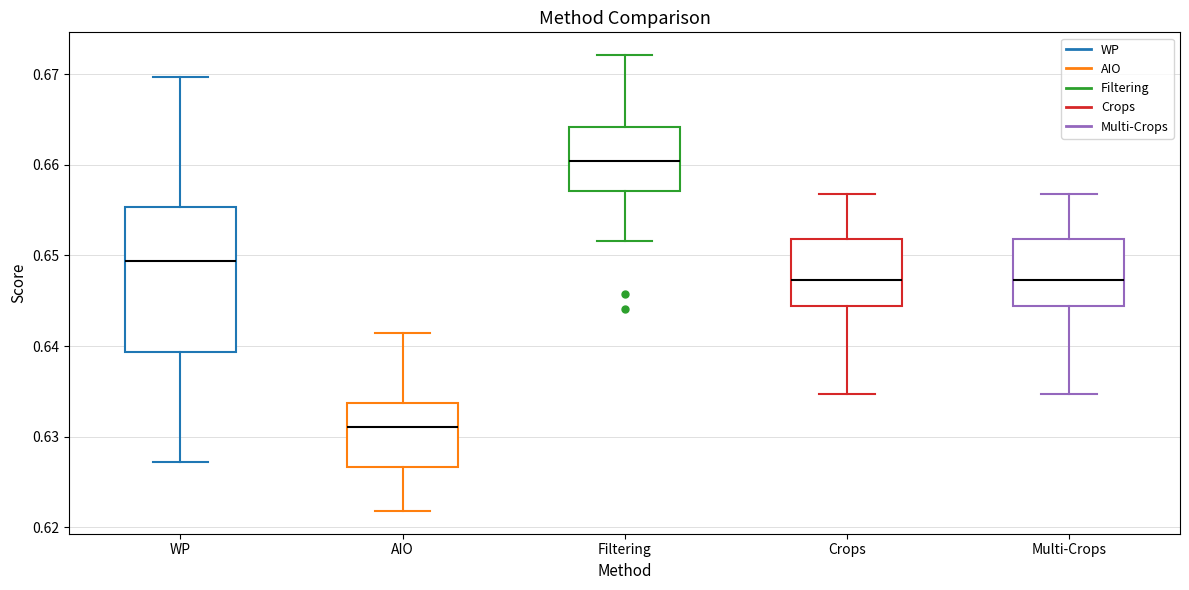

Reading left to right, read every box against the y-axis: the position of its median line, the range the box covers, and the ends of its whiskers. The values are not printed on the chart, so give them approximately, as read against the axis.

WP: median 0.649, box 0.639 to 0.655, whiskers 0.627 to 0.670
AIO: median 0.631, box 0.627 to 0.634, whiskers 0.622 to 0.641
Filtering: median 0.660, box 0.657 to 0.664, whiskers 0.652 to 0.672
Crops: median 0.647, box 0.644 to 0.652, whiskers 0.635 to 0.657
Multi-Crops: median 0.647, box 0.644 to 0.652, whiskers 0.635 to 0.657